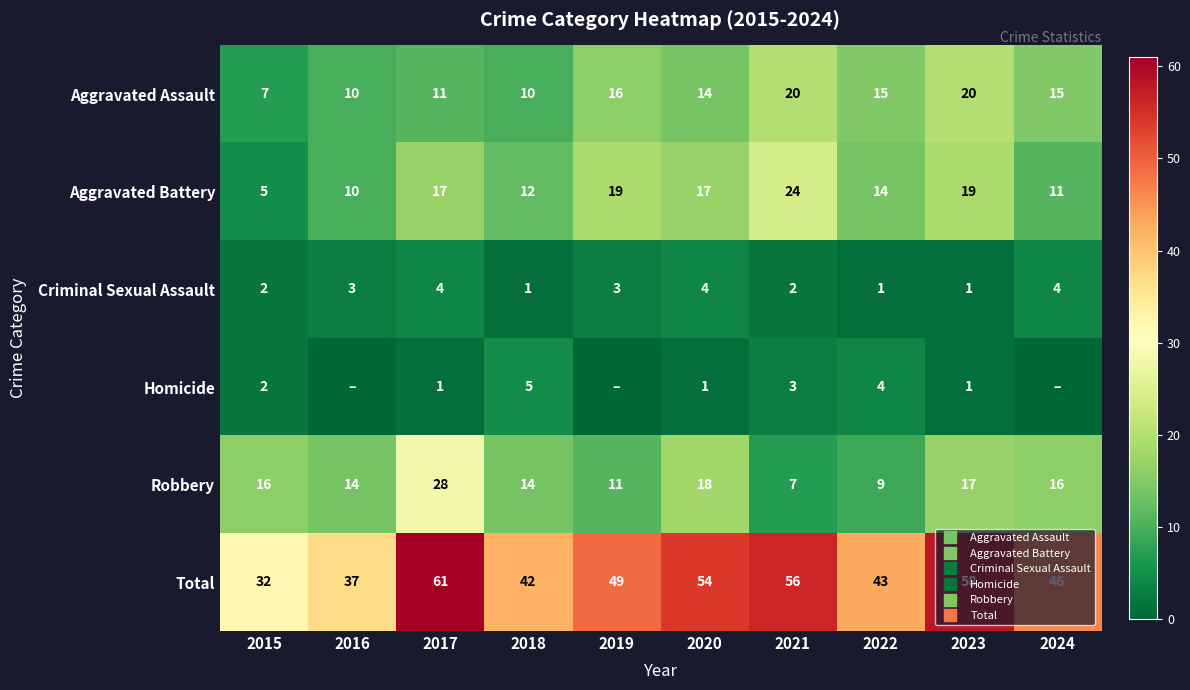

Count the number of categories in the chart.

10